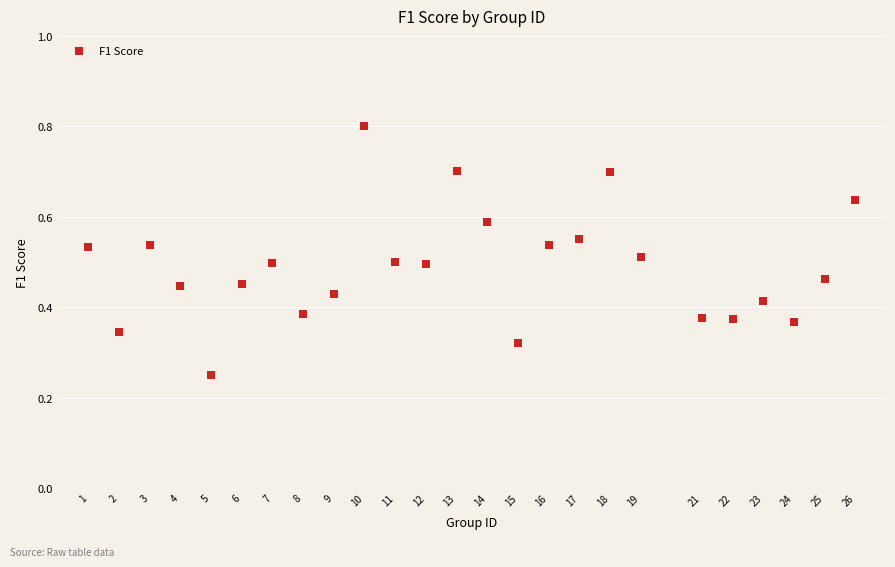

What is the range of X values (max minus min)?

25.0